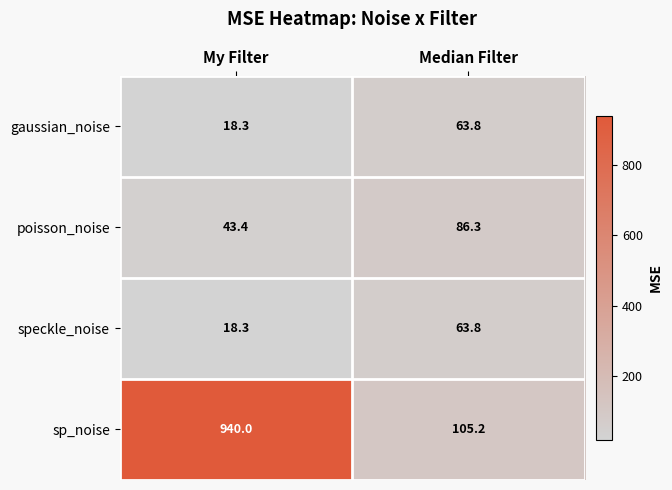

What is the total value across all series at Median Filter?

319.1